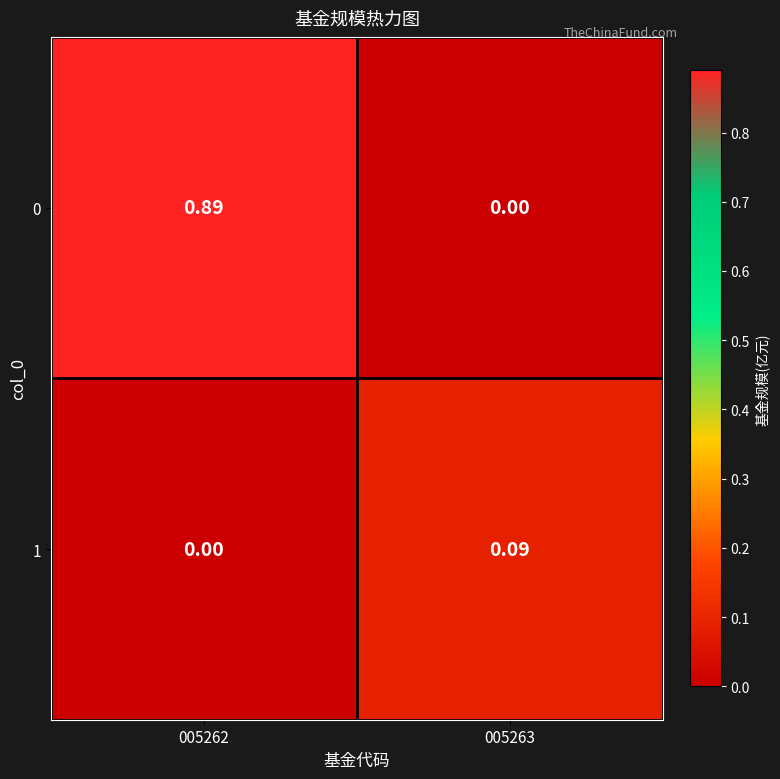

Is the value of 0 at 005262 greater than the value of 1 at 005263?

Yes